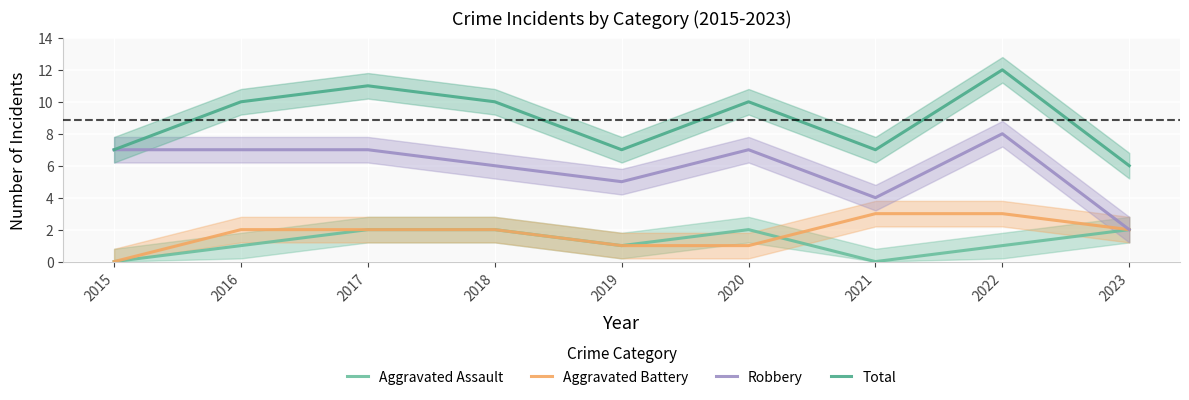

Which has a higher value, 2020 or 2016?

2020